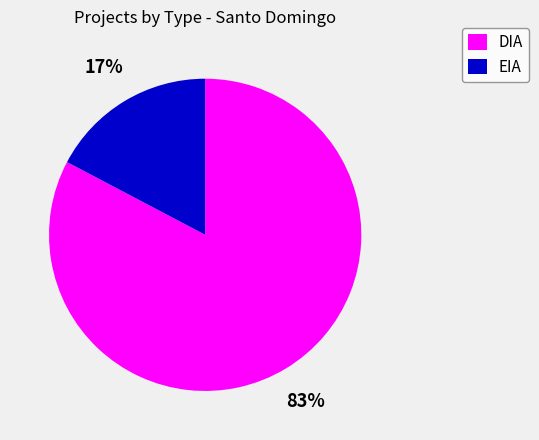

Count the number of slices in the pie.

2